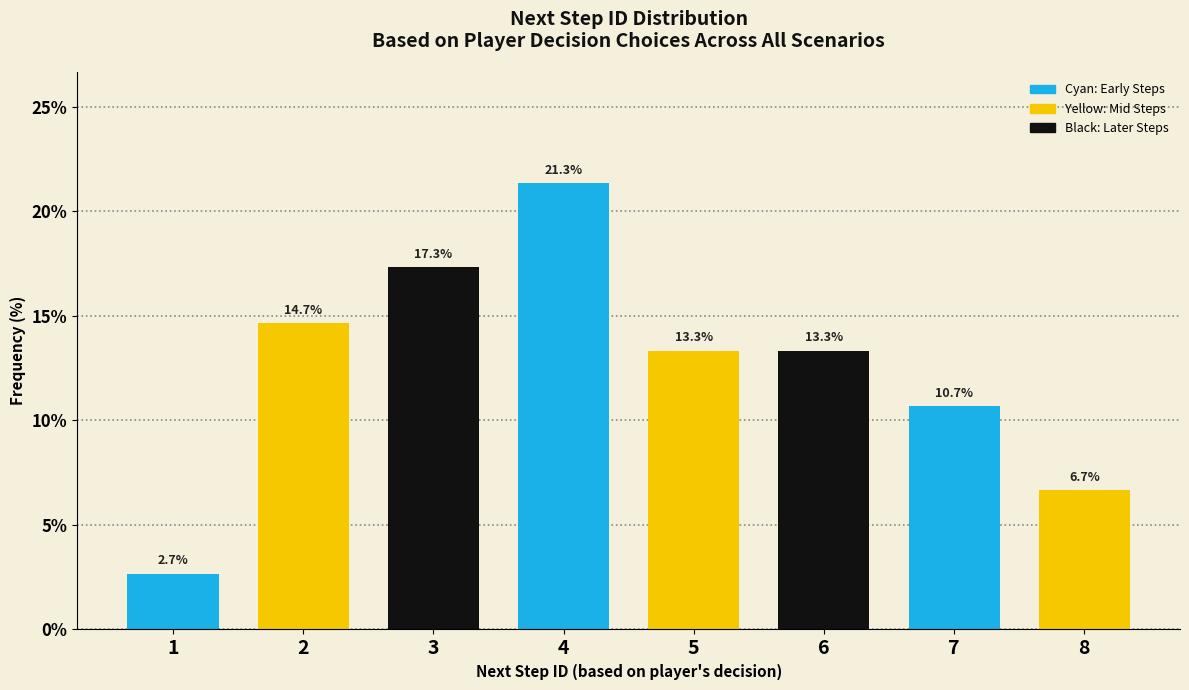

Reading right to left, what are all the values shown in this chart?

8=6.7	7=10.7	6=13.3	5=13.3	4=21.3	3=17.3	2=14.7	1=2.7